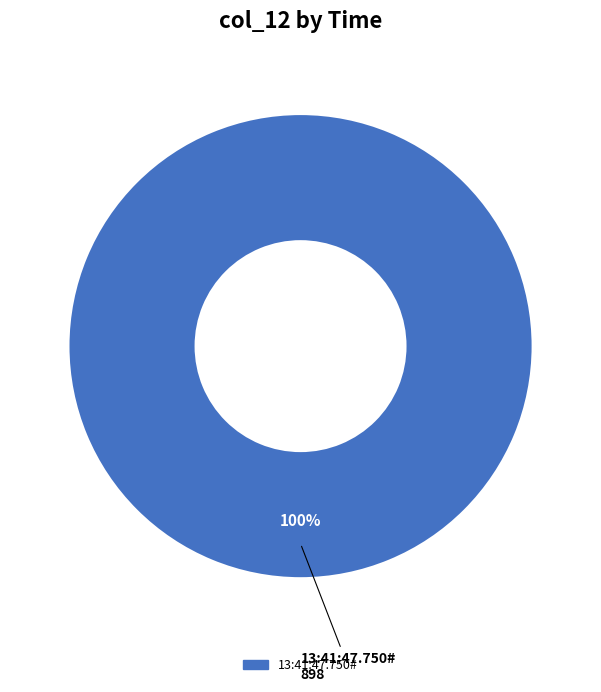

How many segments does this pie chart have?

1